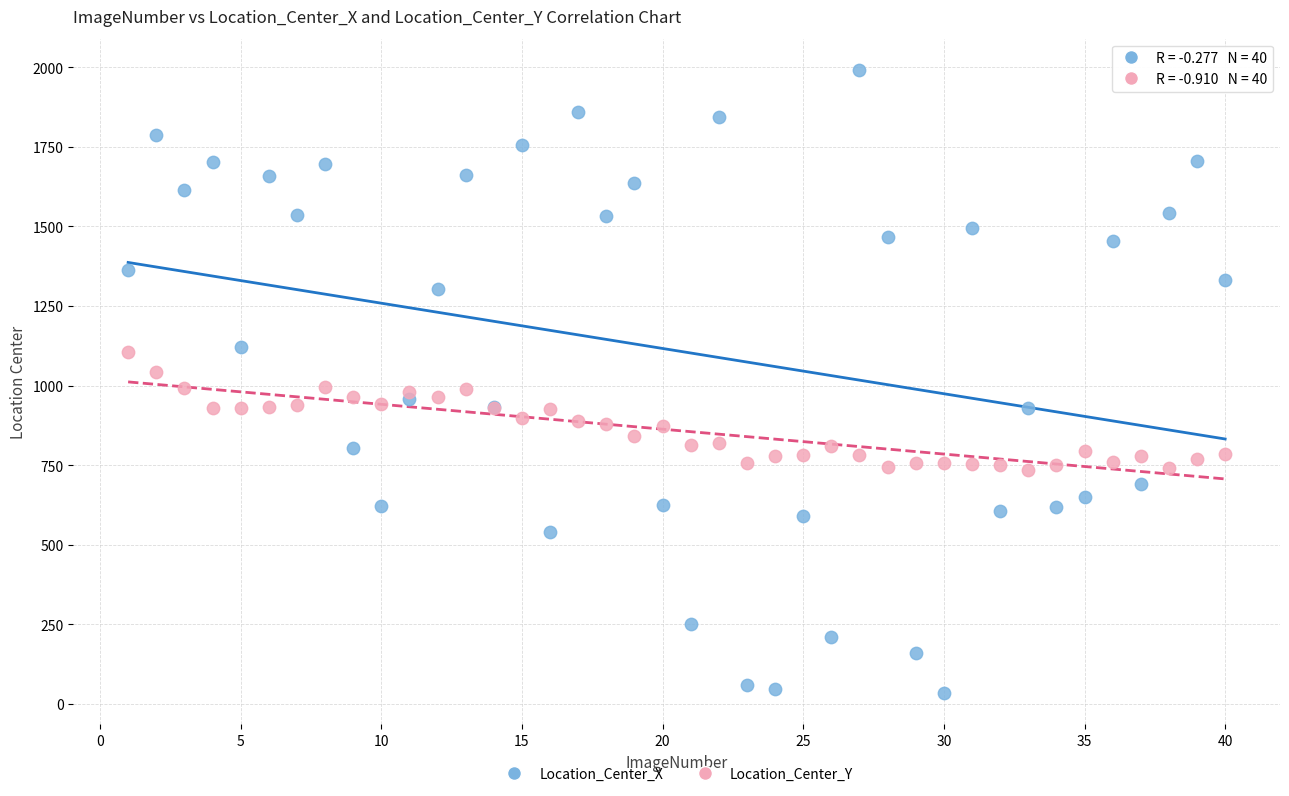

Which series reaches the maximum Y coordinate?

Location_Center_X